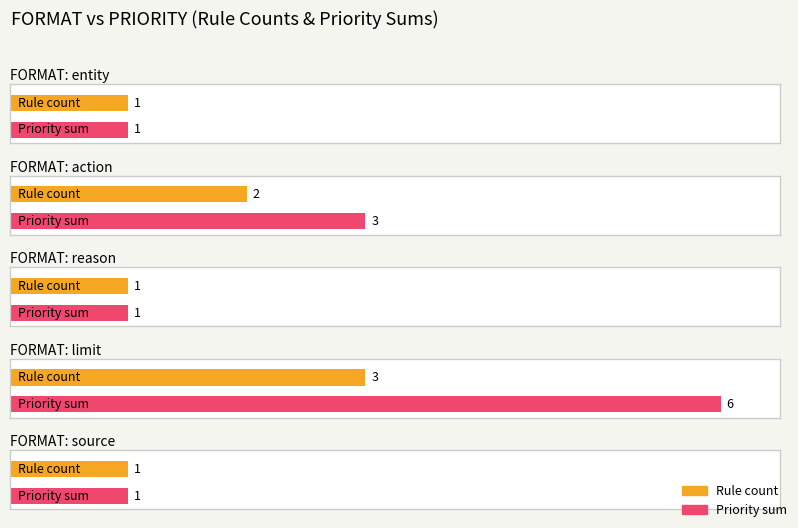

At which category does the chart reach its peak across all series?

limit